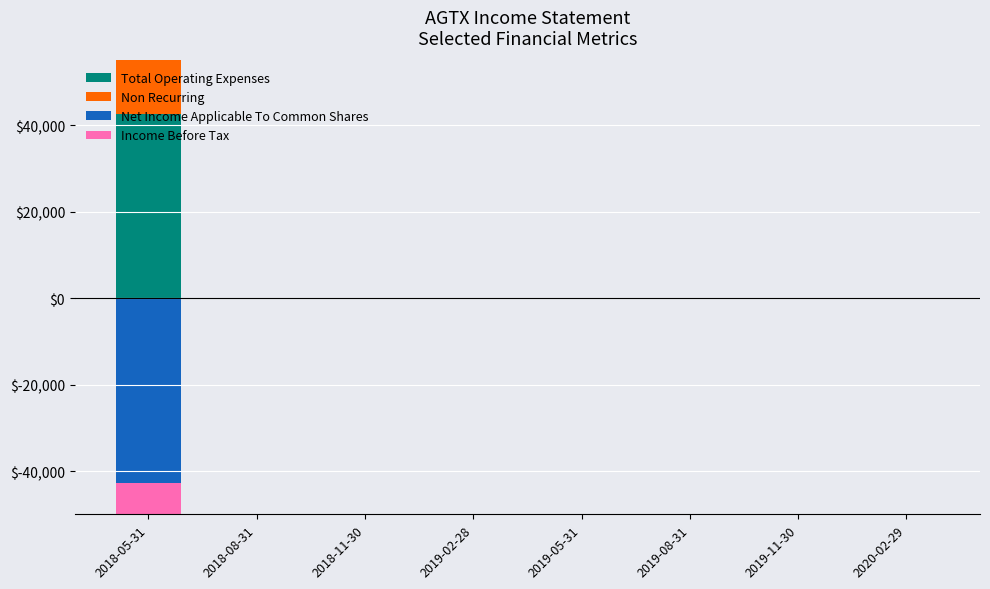

What is the approximate value of Total Operating Expenses at 2018-05-31?

42700